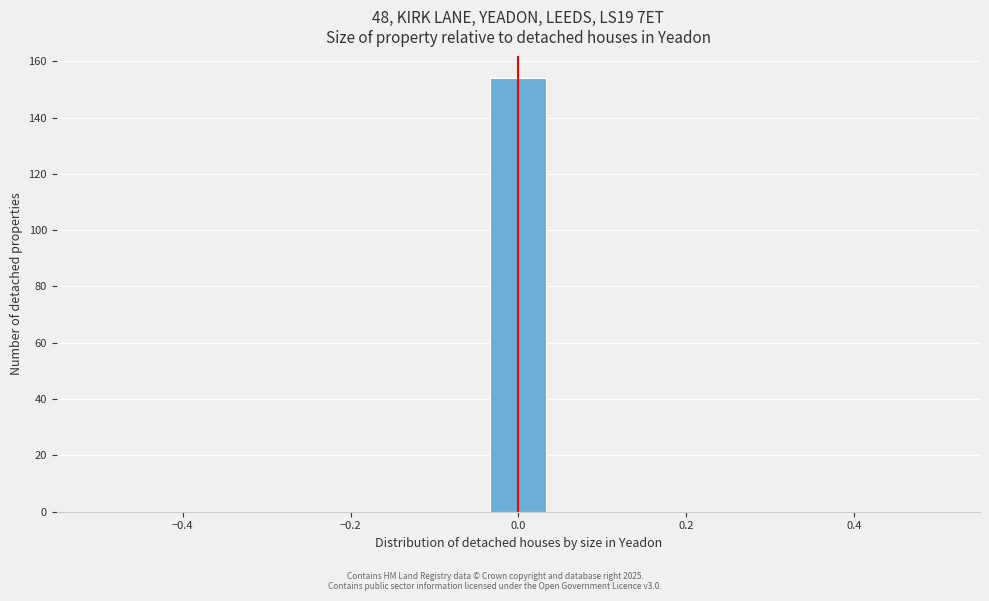

Read against the x-axis, roughly where is the centre of the tallest bar?

0.00